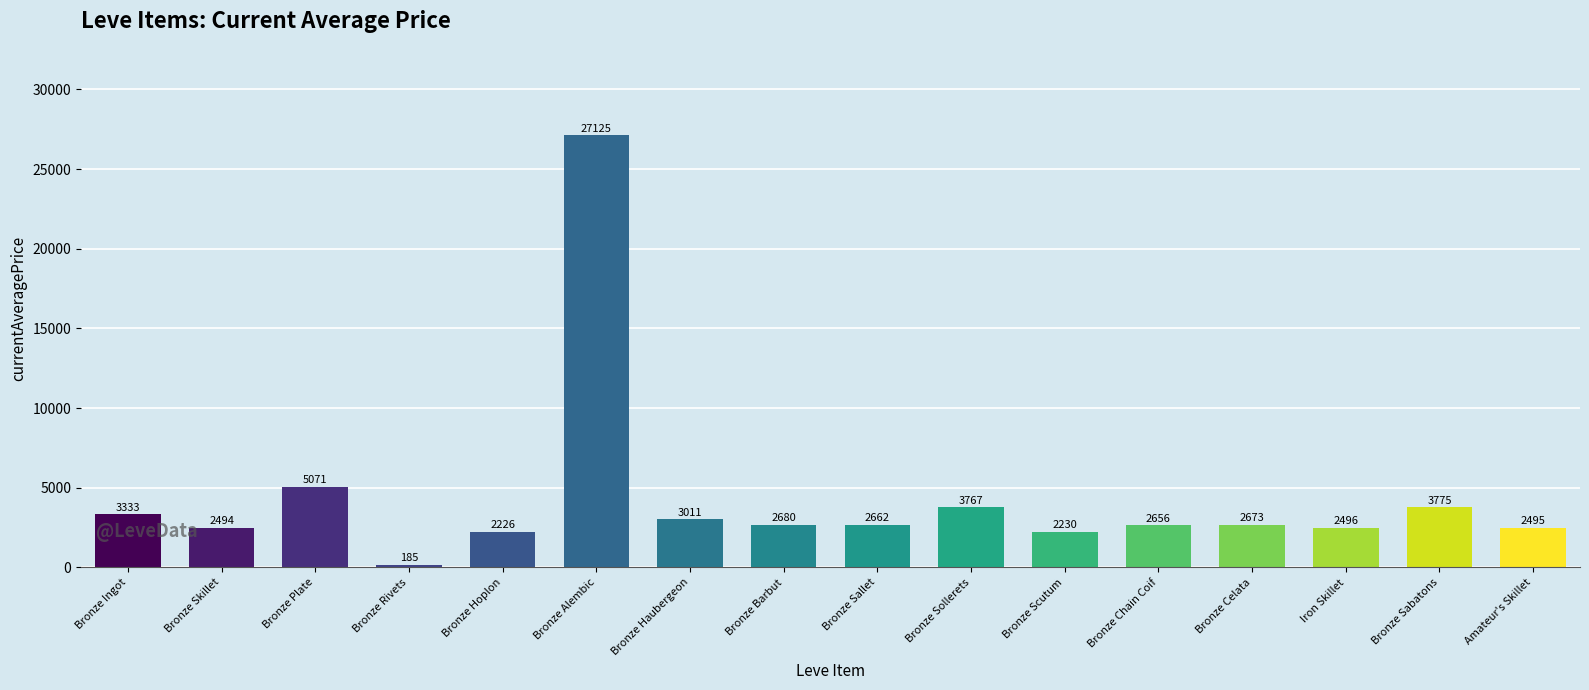

Approximately how many times larger is the value at Amateur's Skillet compared to Bronze Ingot?

0.7